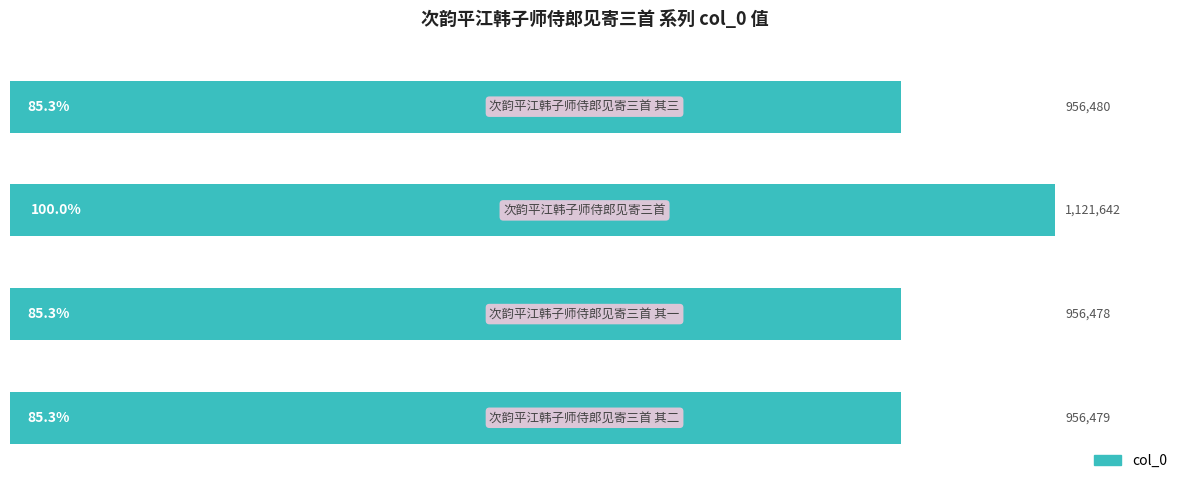

What is the sum of all values?

3991079